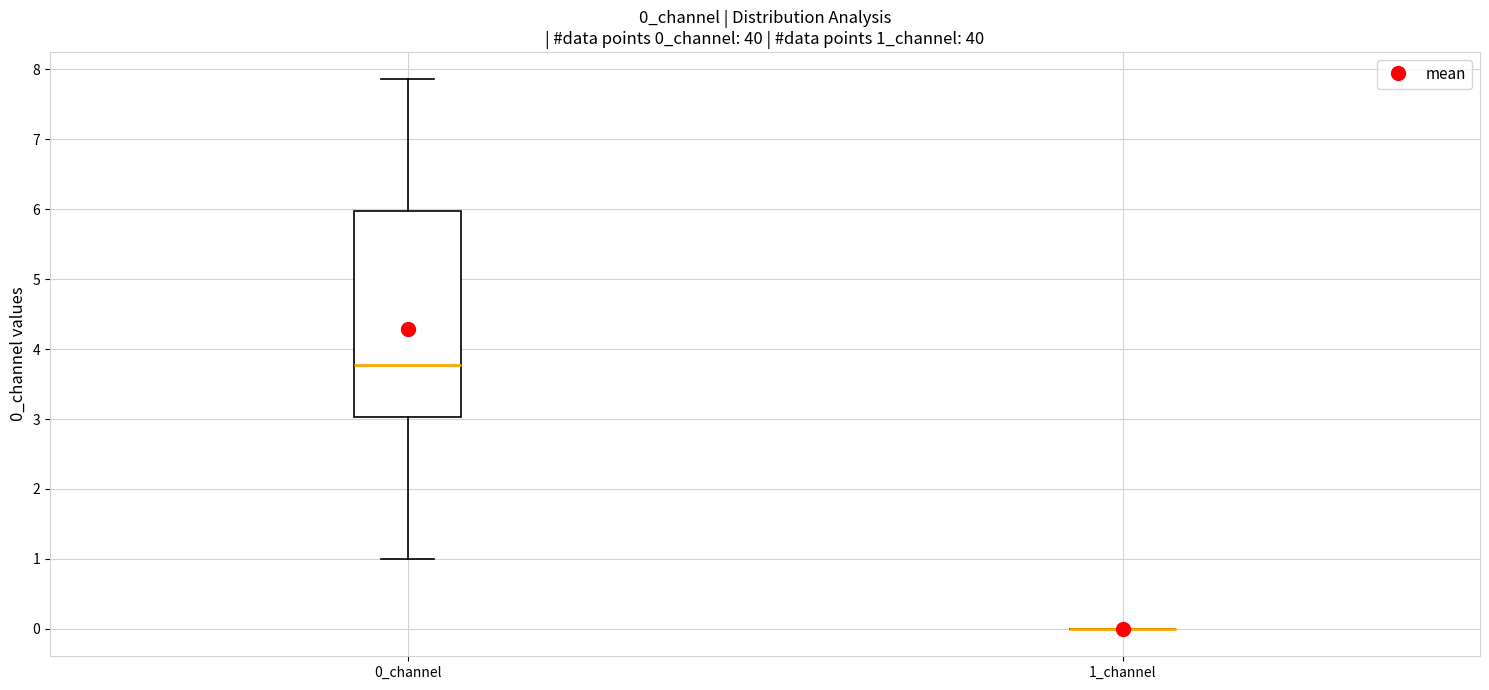

Which box is the tallest, from its lower edge to its upper edge?

0_channel